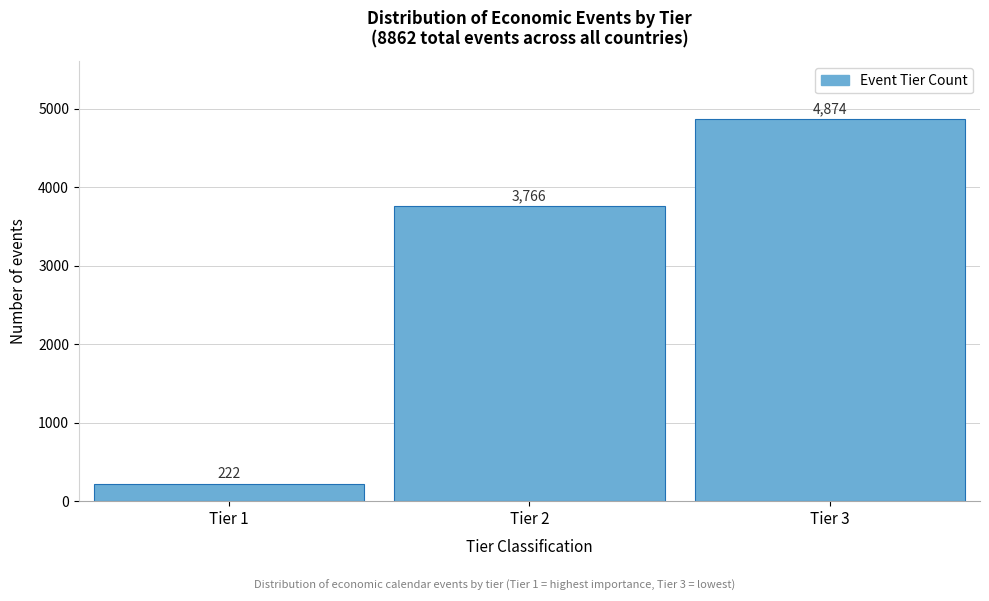

Reading left to right, extract all data points from this chart.

222	3766	4874